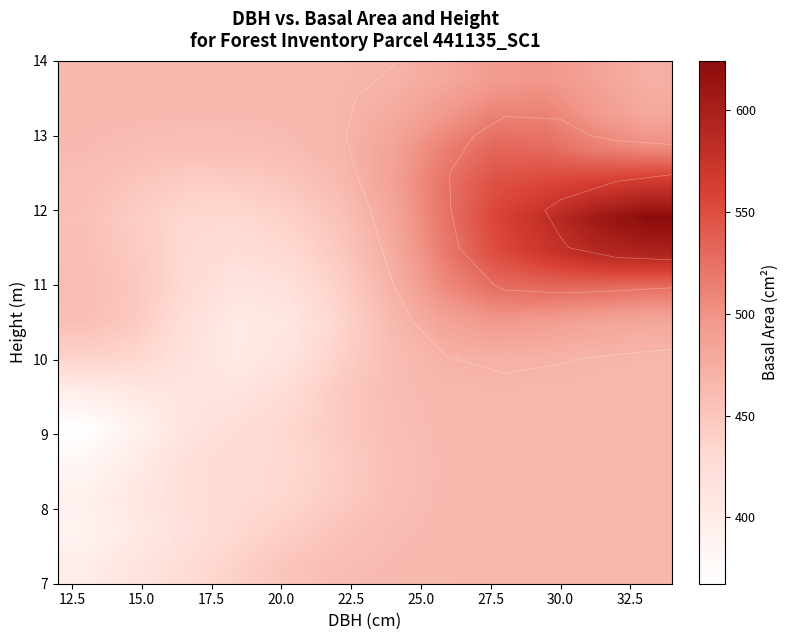

What is the maximum value shown in the chart?

624.3